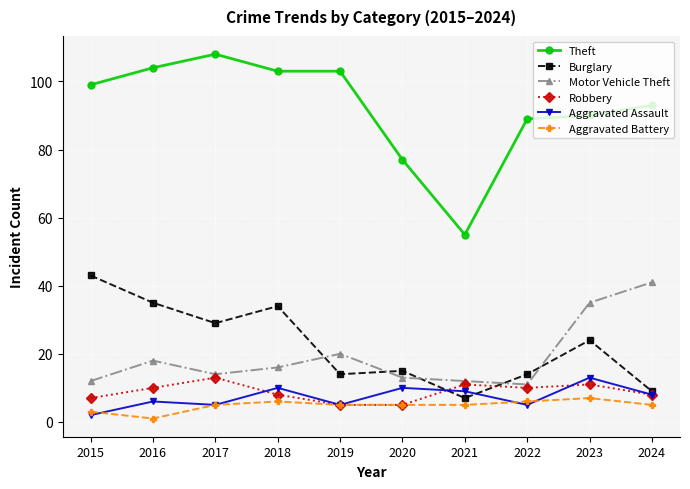

What is the sum of all Aggravated Assault values?

73